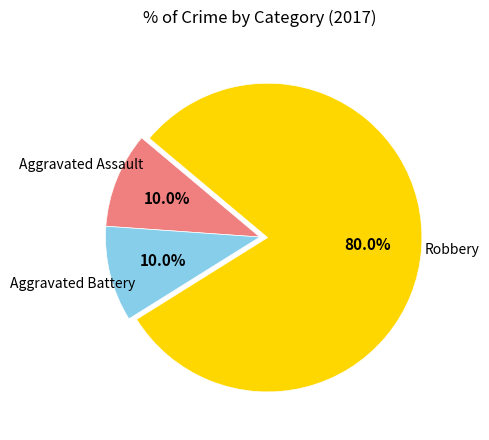

Does any single category account for the majority?

Yes